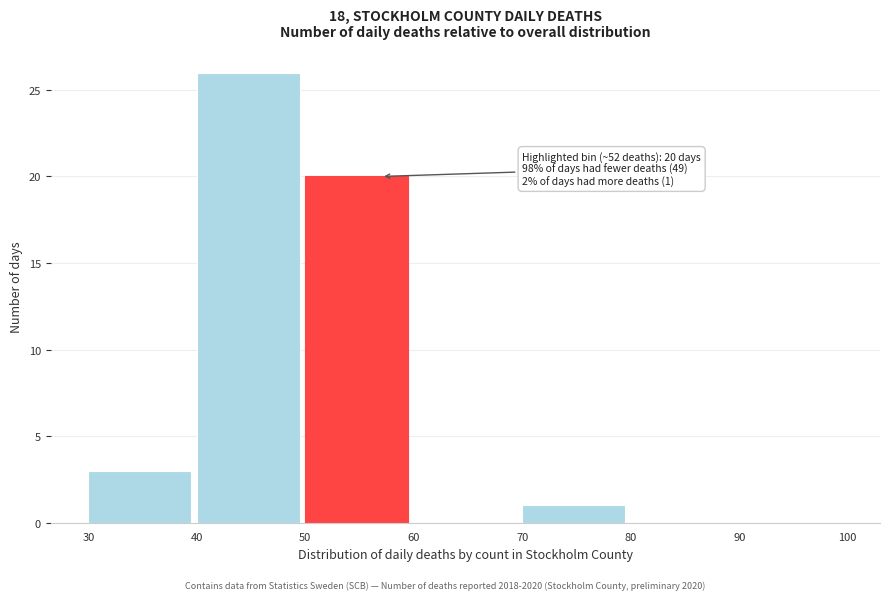

Which range on the x-axis has the tallest bar?

40 to 50